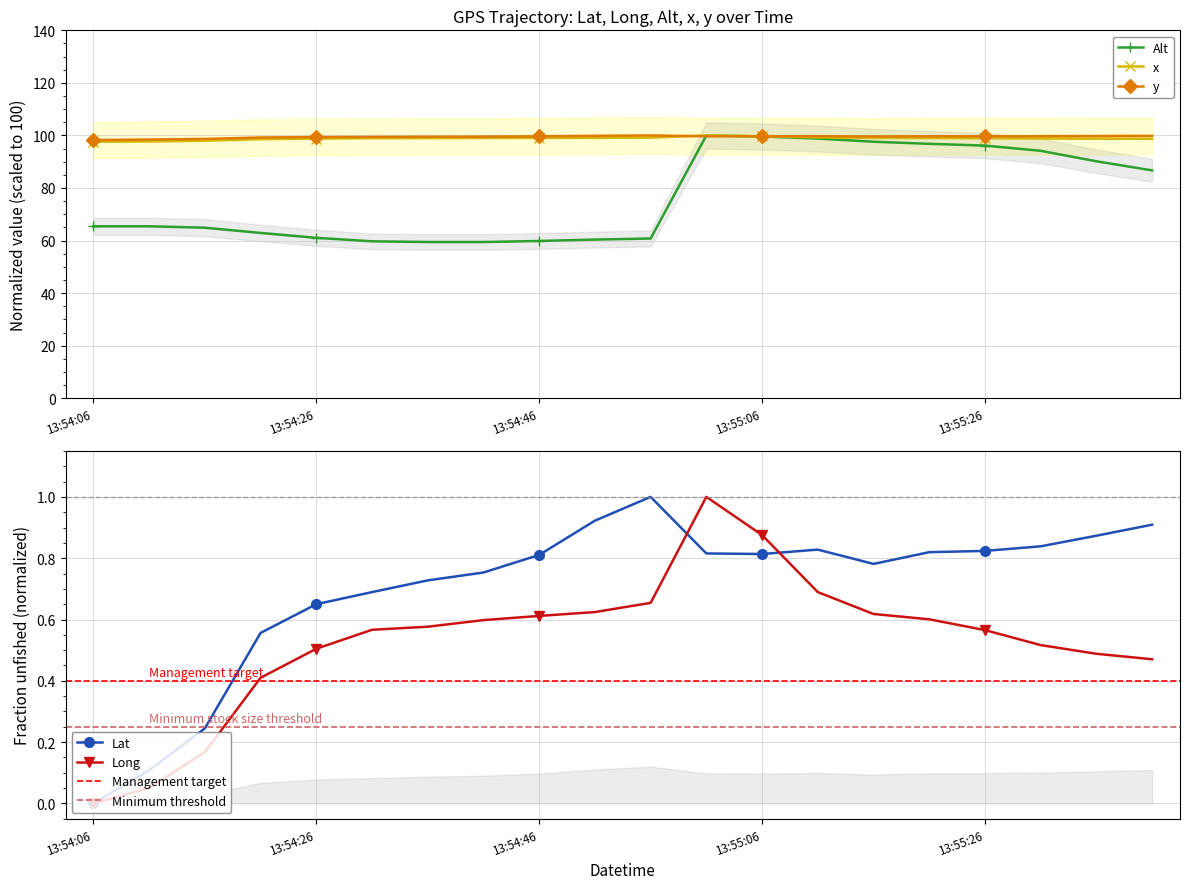

What is the sum of the Long values at 2009-06-08 13:55:21 and 2009-06-08 13:55:01?

1.6